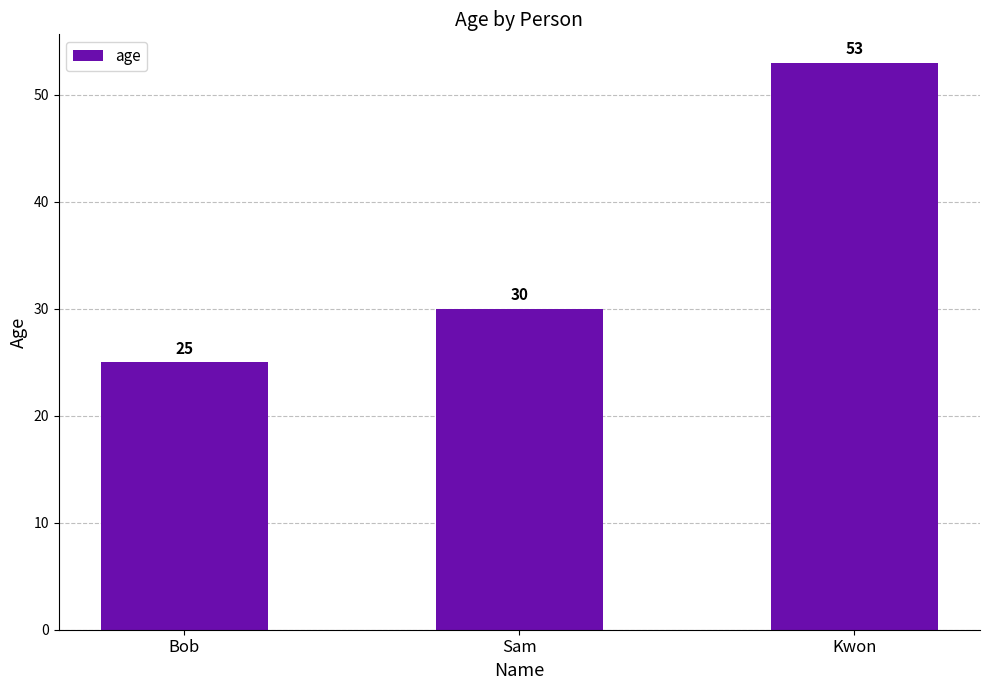

What is the maximum value shown in the chart?

53